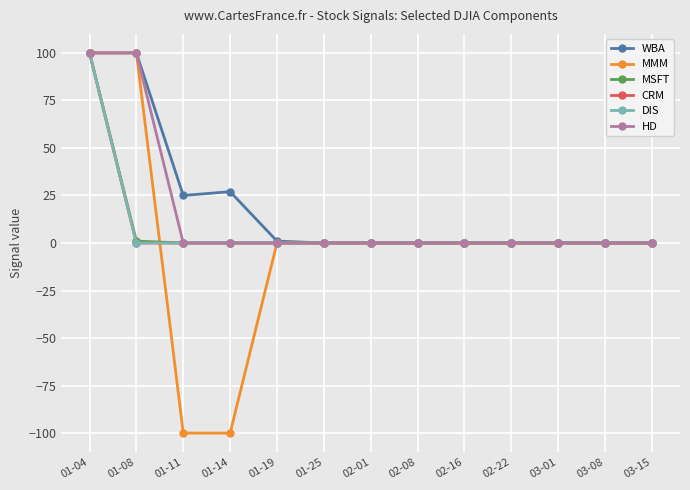

Is this an area chart (filled region under the line)?

No